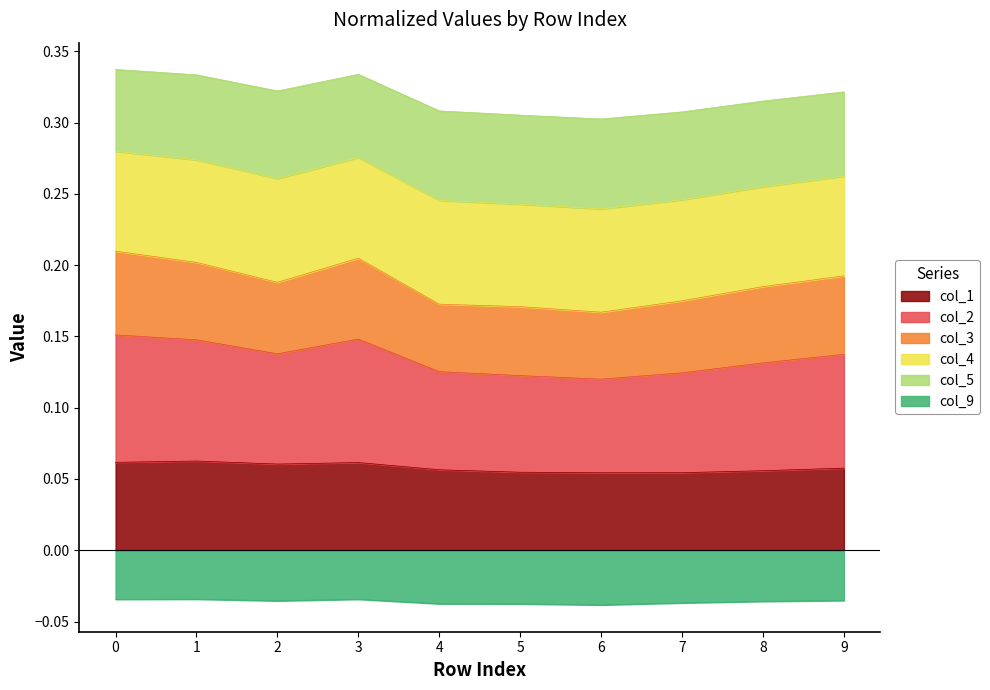

True or false: col_9 and col_1 cross at least once.

False